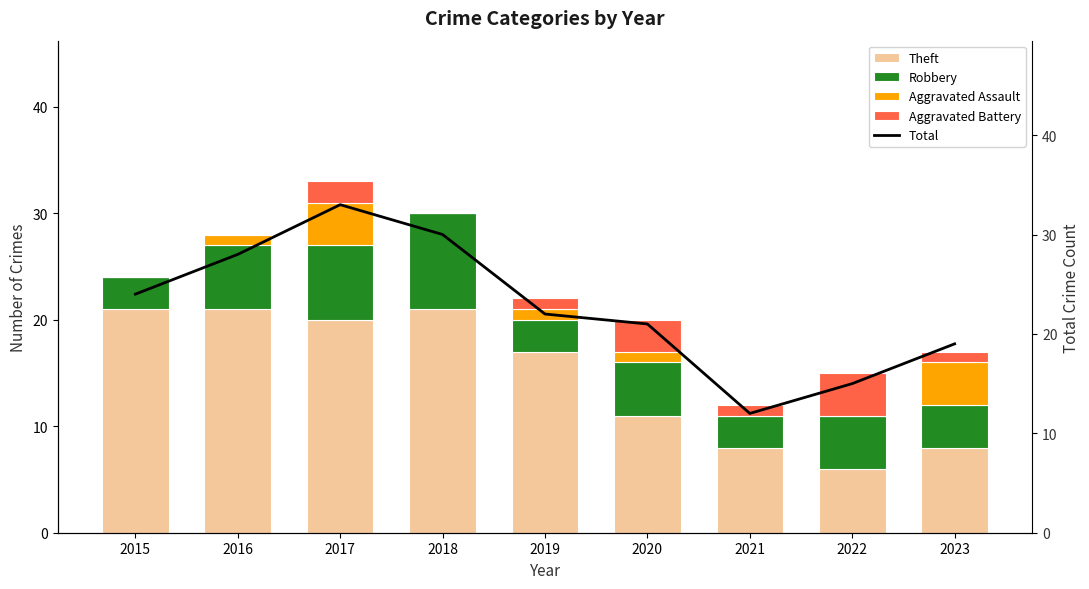

How many series are shown in this chart?

5